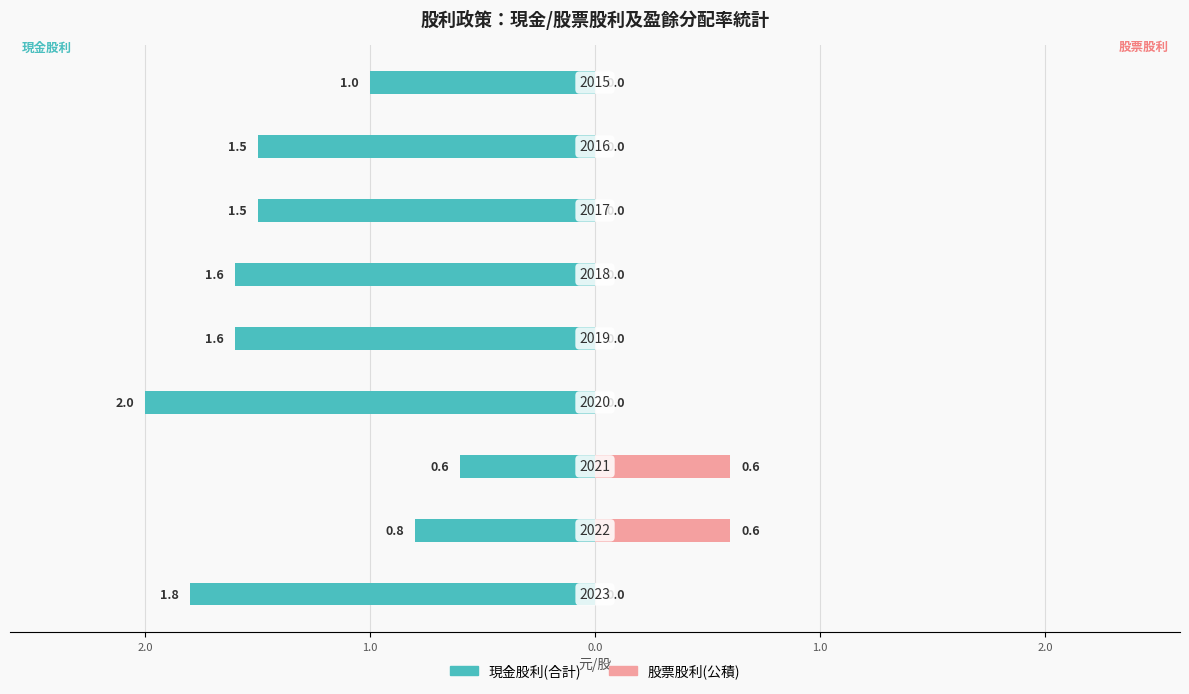

Count the number of categories in the chart.

9